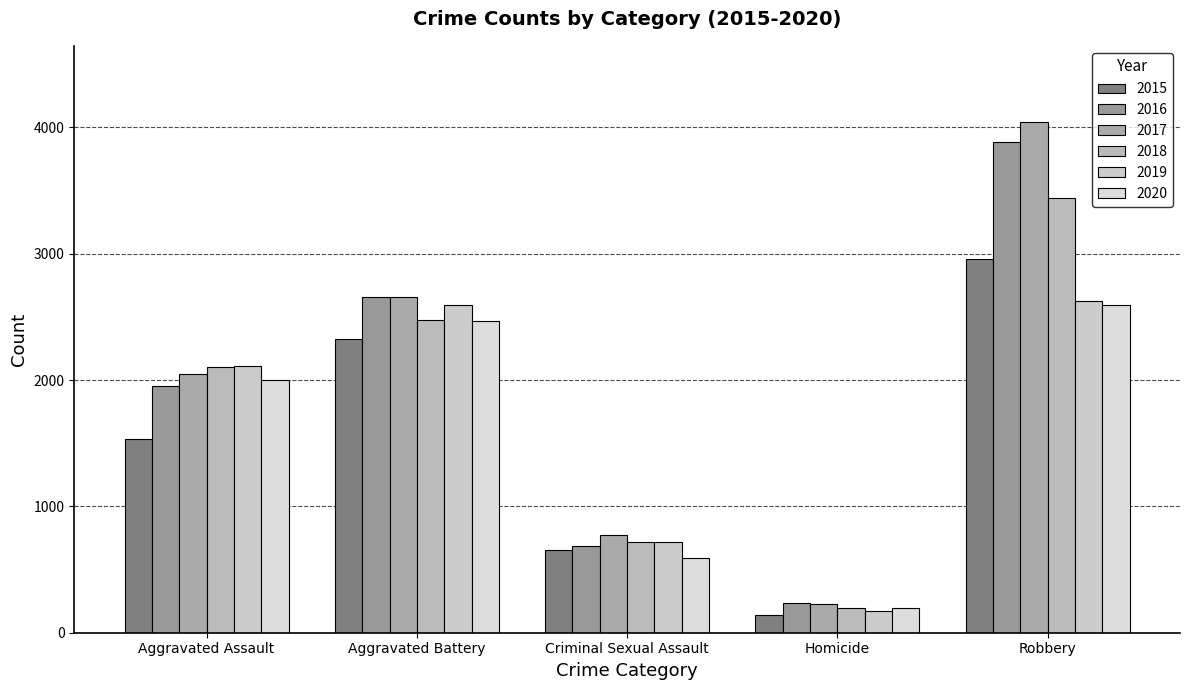

What is the label of the 5th bar from the left?

Robbery